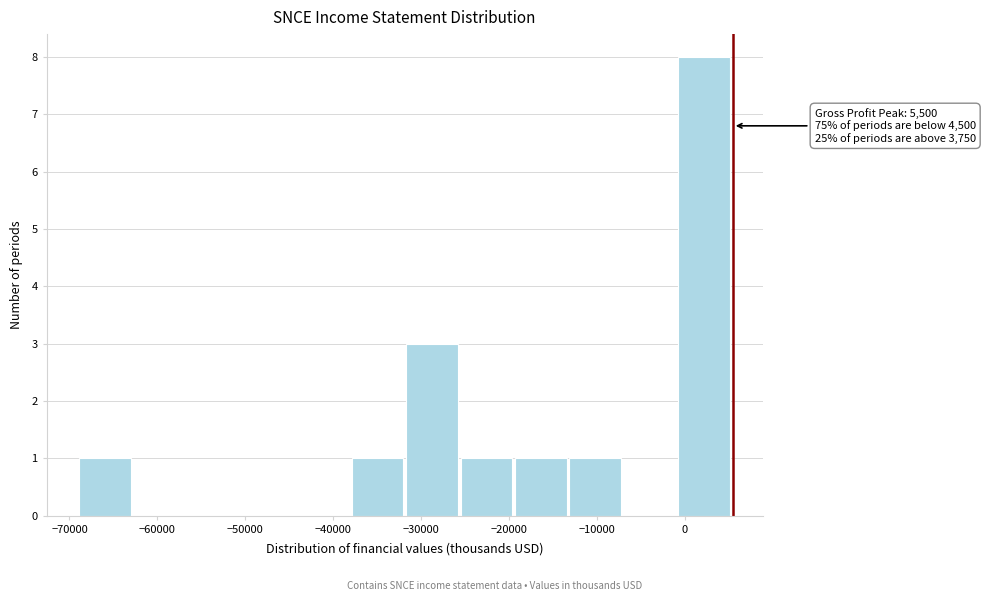

Which range on the x-axis has the tallest bar?

-700 to 5500